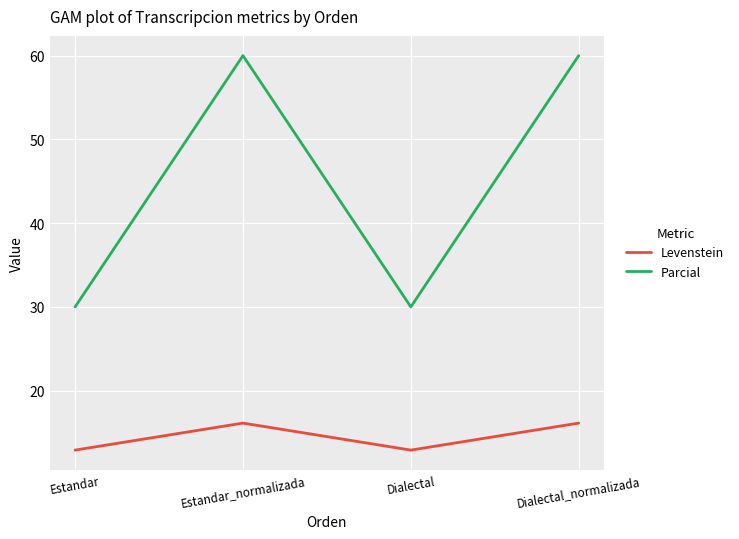

List the series in order of their overall mean, lowest first.

Levenstein, Parcial